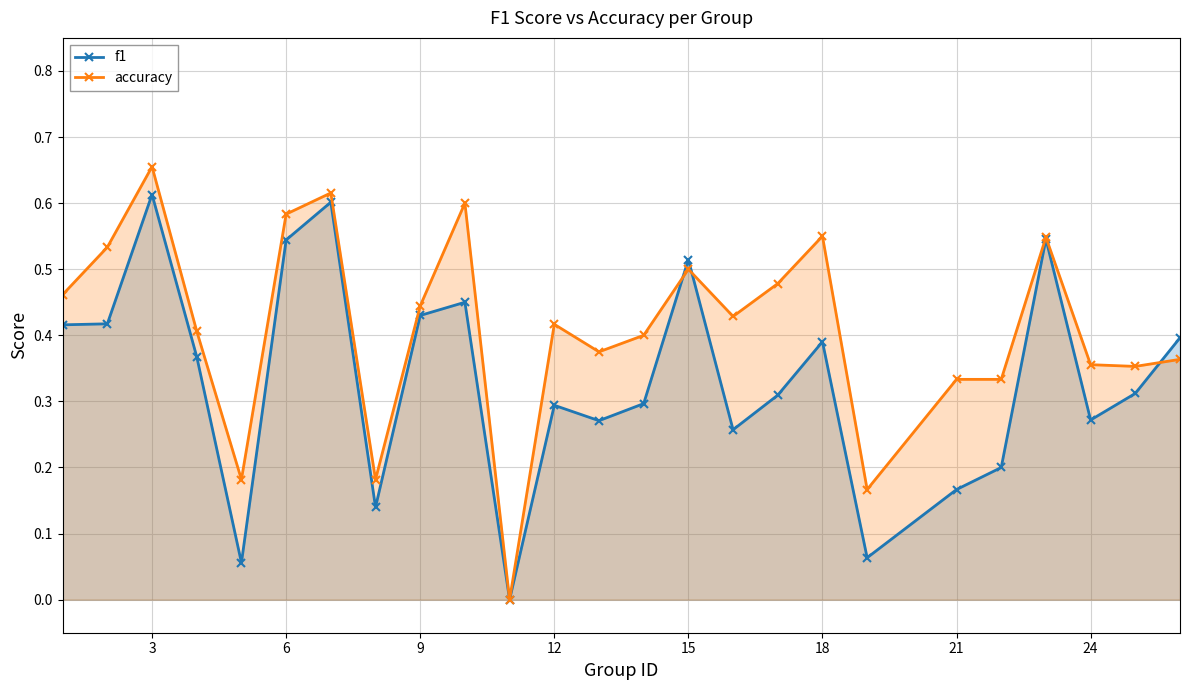

What is the sum of all f1 values?

8.3